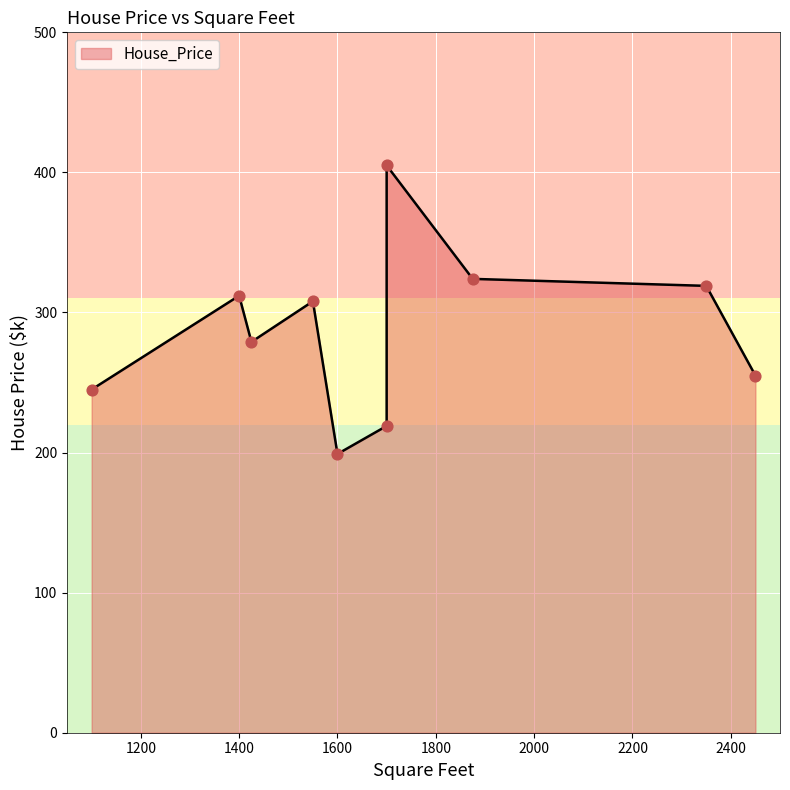

What is the change in value from 2350 to 2450?

-64